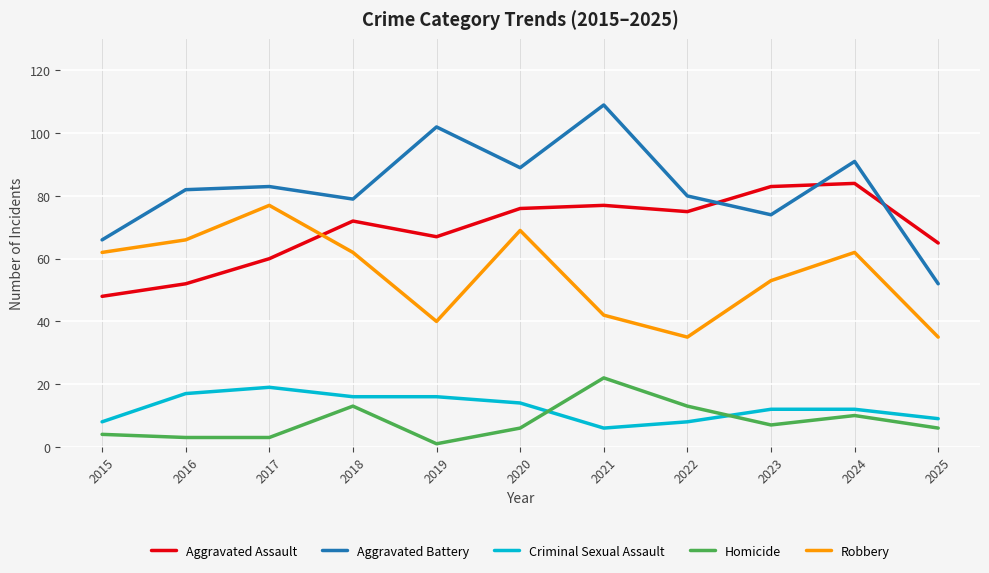

What is the total value across all series at 2016?

220